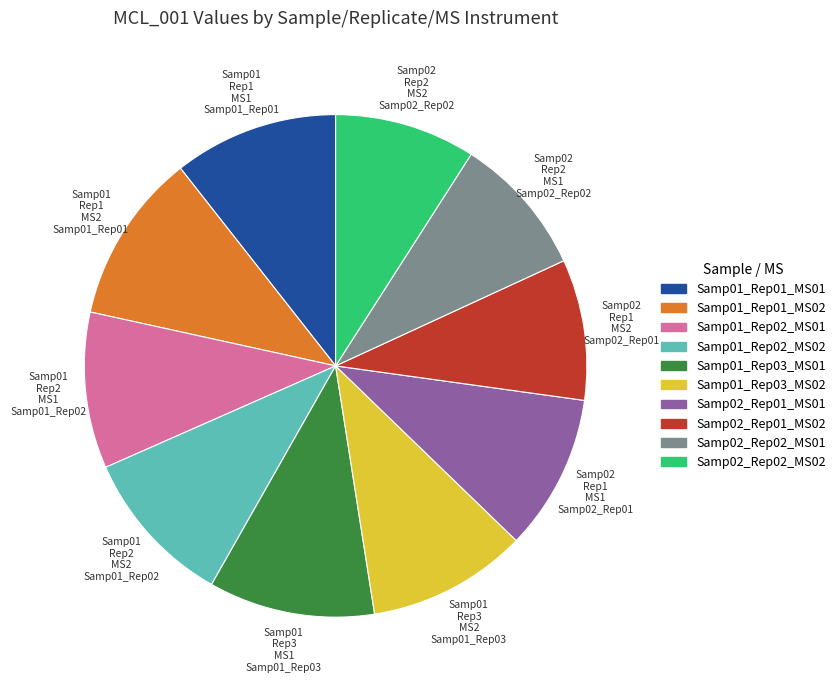

Is the sum of Samp02_Rep02_MS02 and Samp01_Rep03_MS02 greater than half?

No